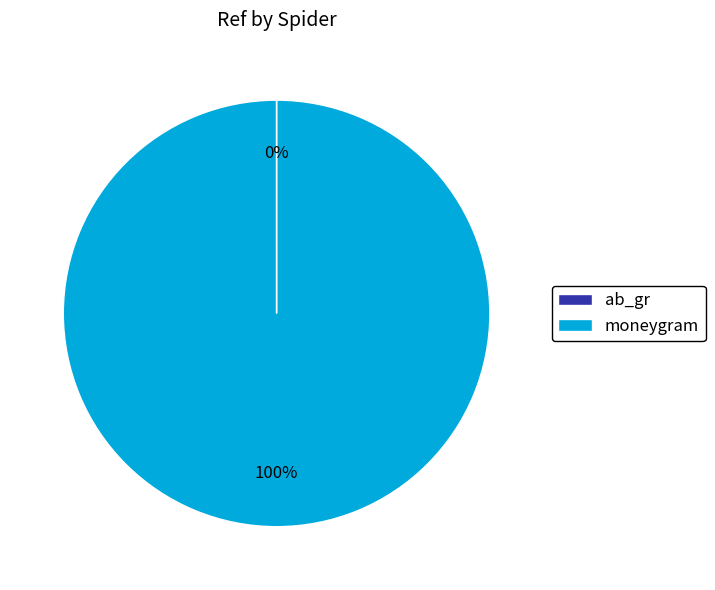

What is the largest slice in the pie chart?

moneygram